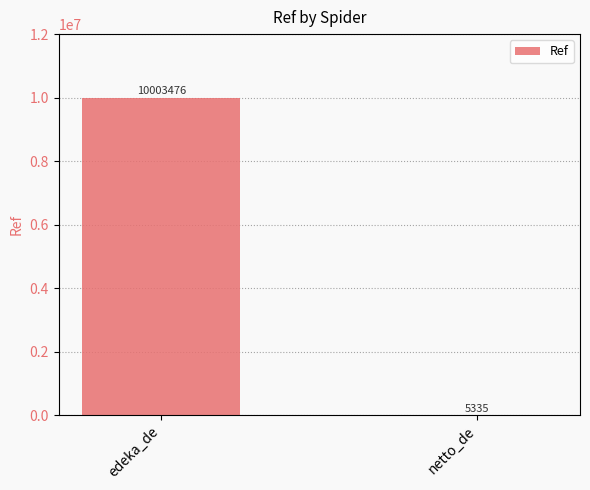

Reading right to left, what are all the values shown in this chart?

netto_de=5335	edeka_de=10003476